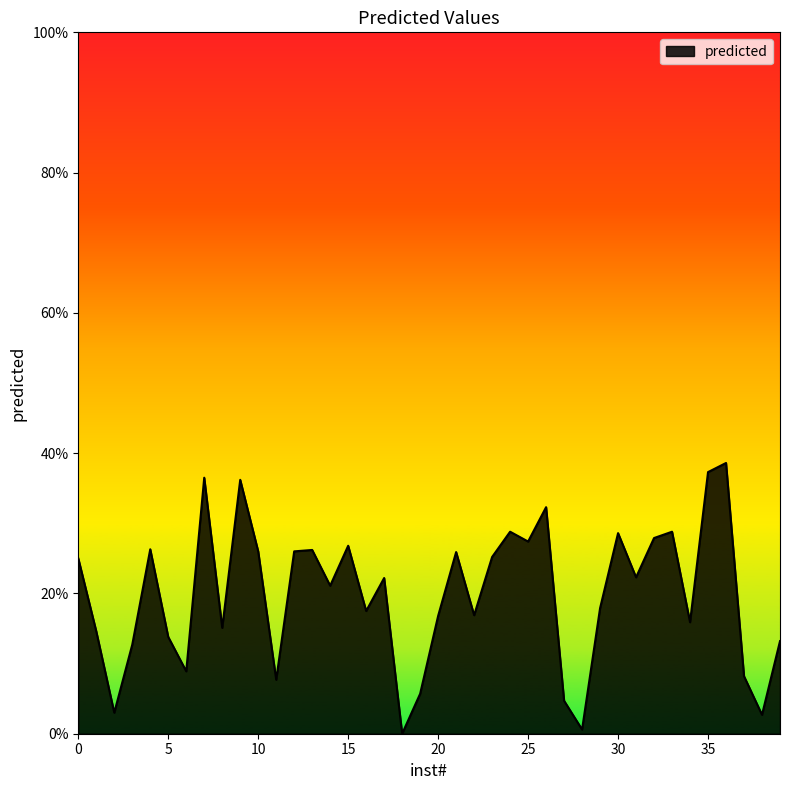

What is the greatest value displayed?

0.4